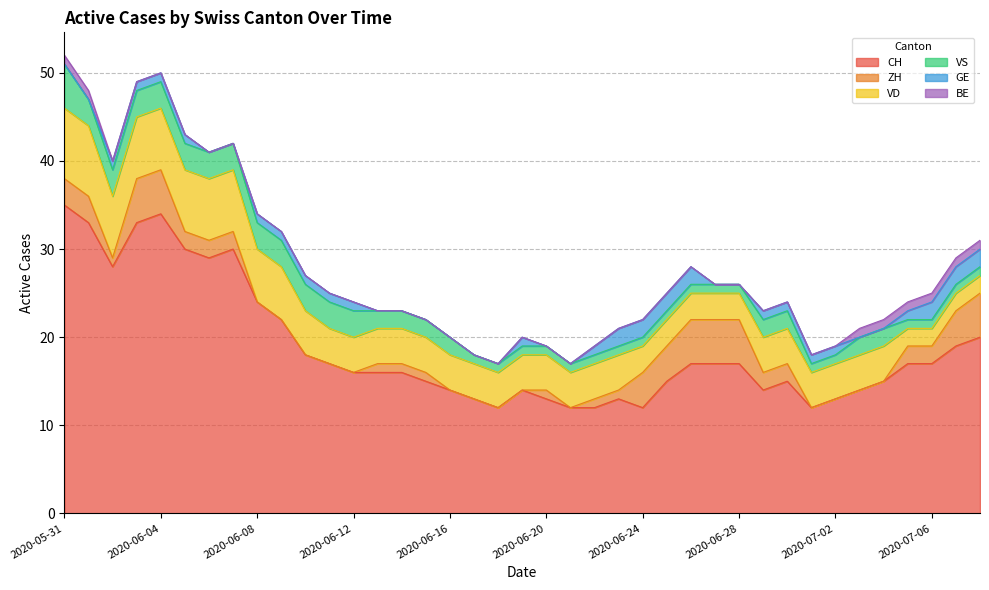

What is the lowest value of the CH series?

12